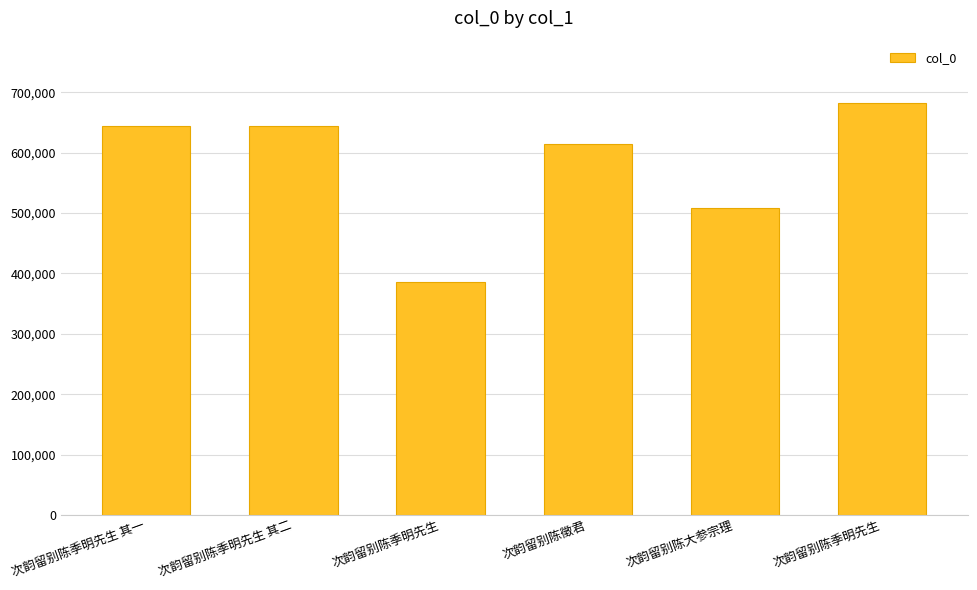

What is the difference between the second highest and second lowest values?

135745